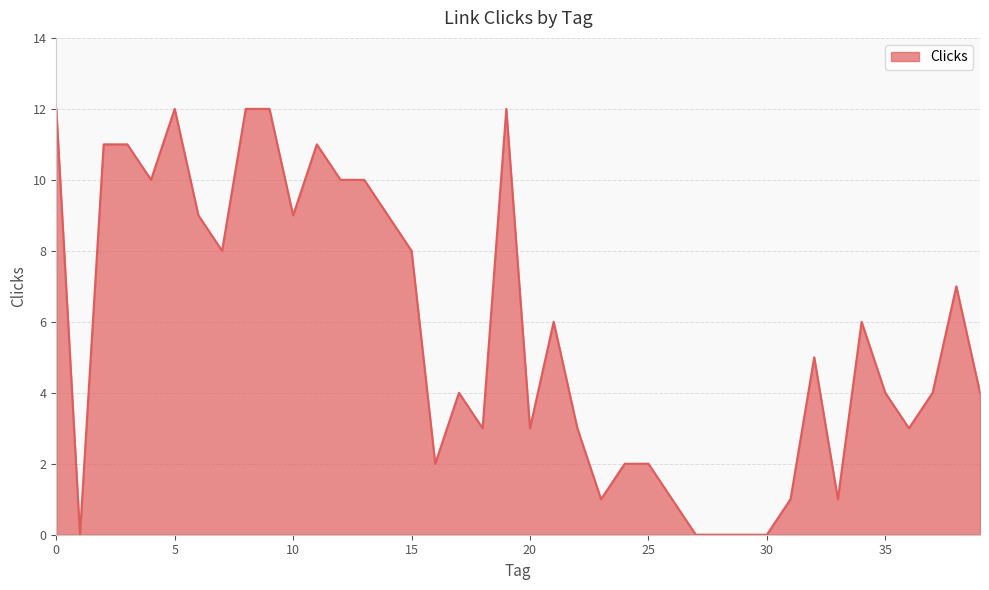

Reading left to right, transcribe all the data shown in this chart.

12	0	11	11	10	12	9	8	12	12	9	11	10	10	9	8	2	4	3	12	3	6	3	1	2	2	1	0	0	0	0	1	5	1	6	4	3	4	7	4